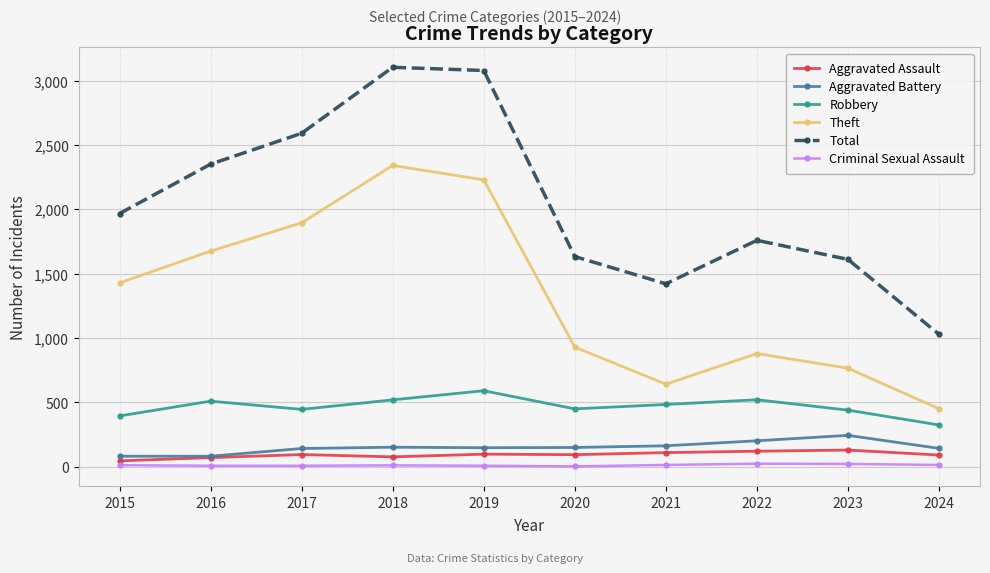

What is the highest value of the Total series?

3105